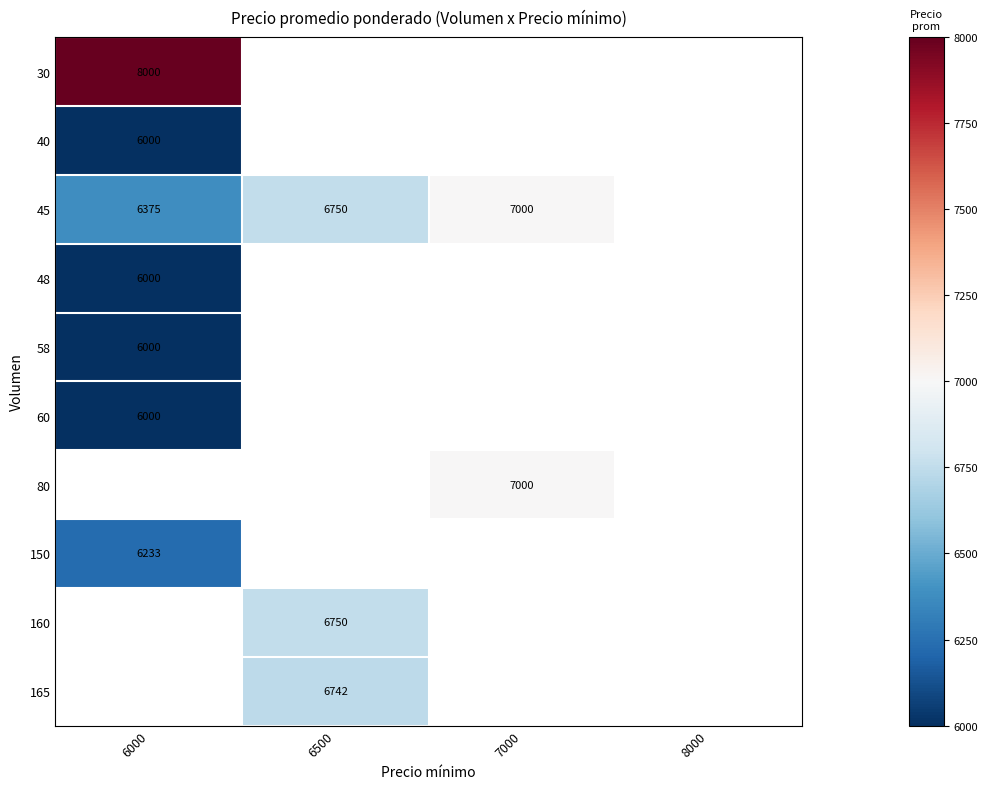

Which has a higher value, 7000 or 6000?

6000